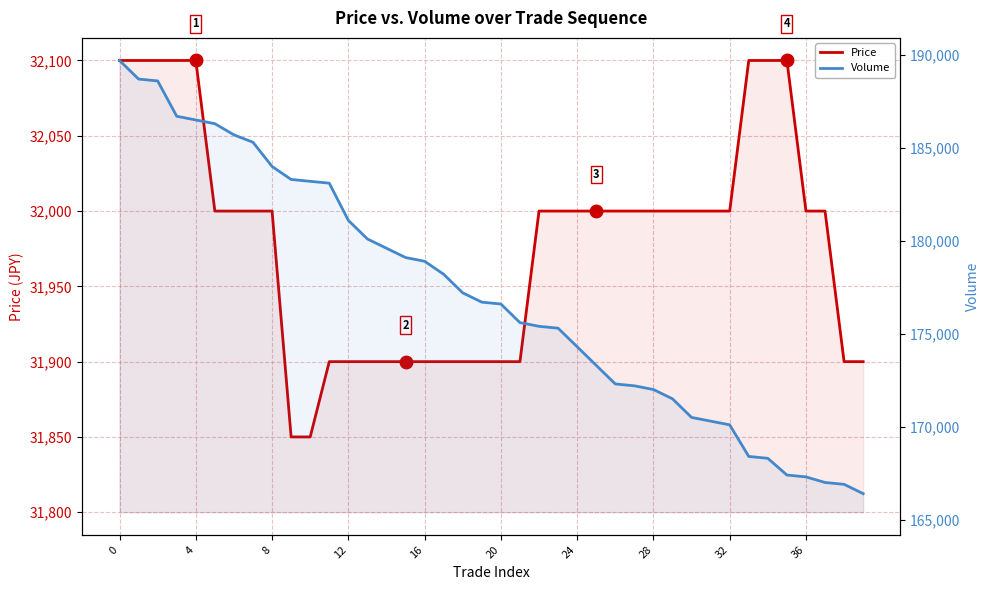

How many distinct data groups are displayed?

2